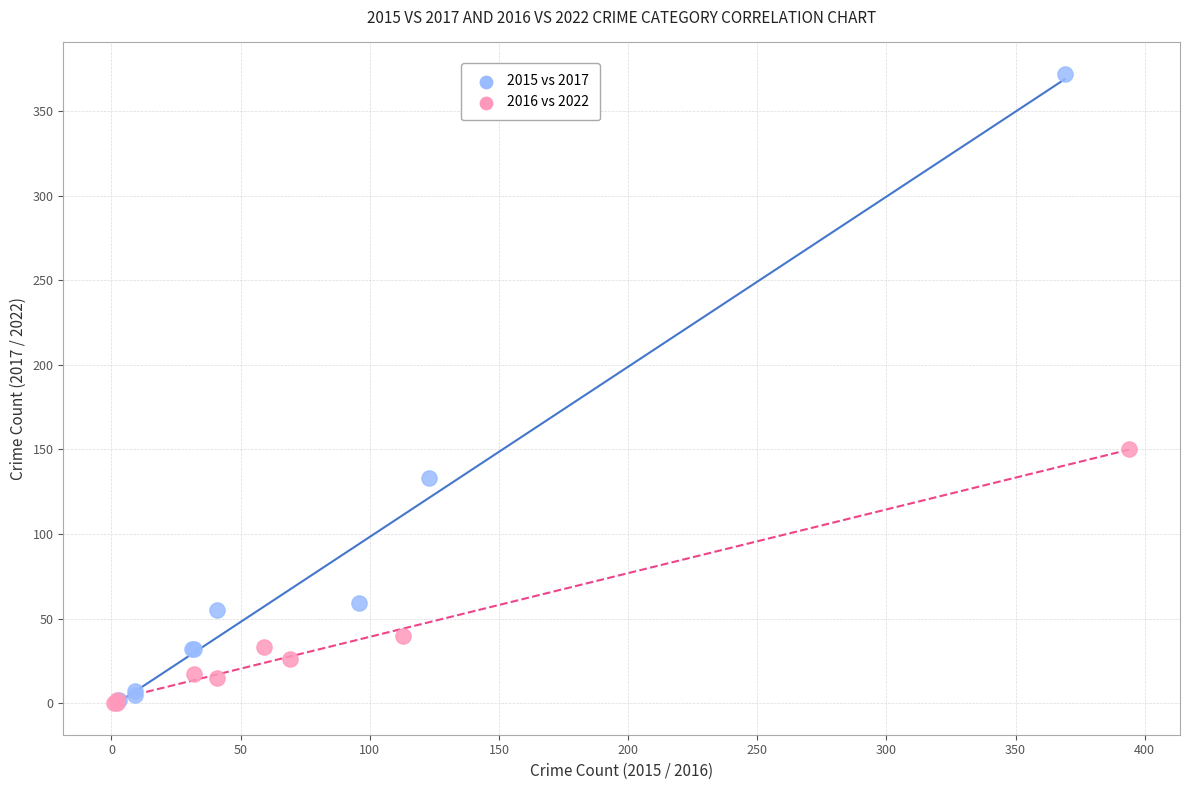

Which series contains the highest Y value?

2015 vs 2017